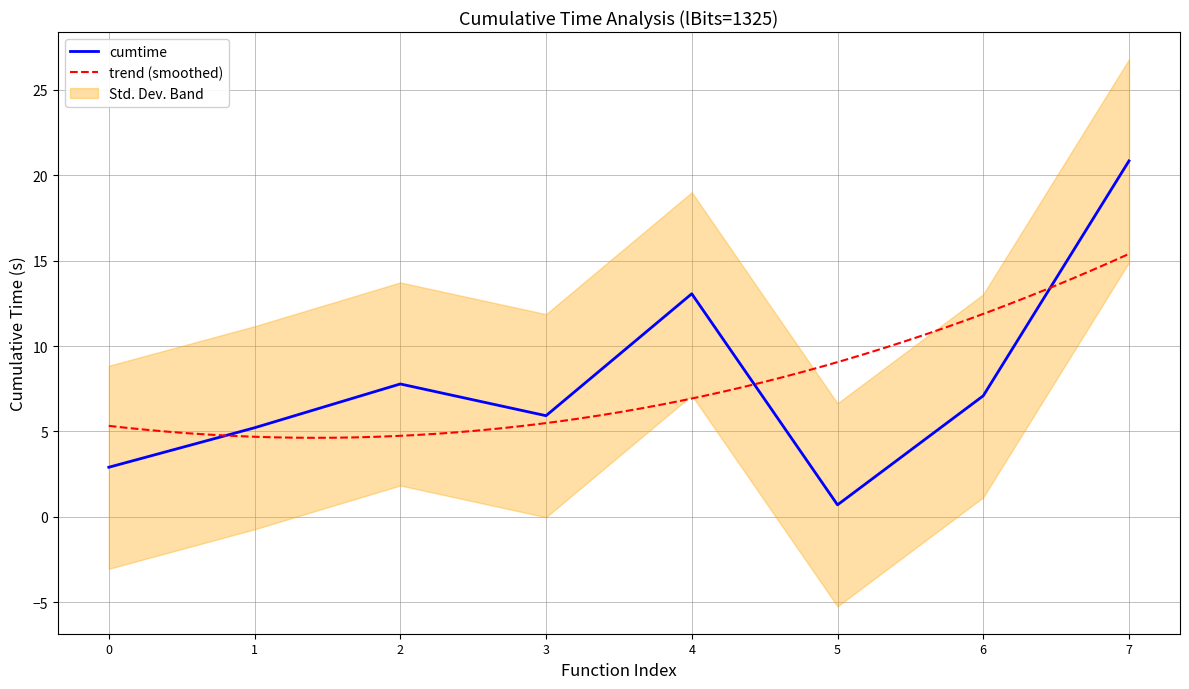

Which category has the lowest value in the cumtime series?

5